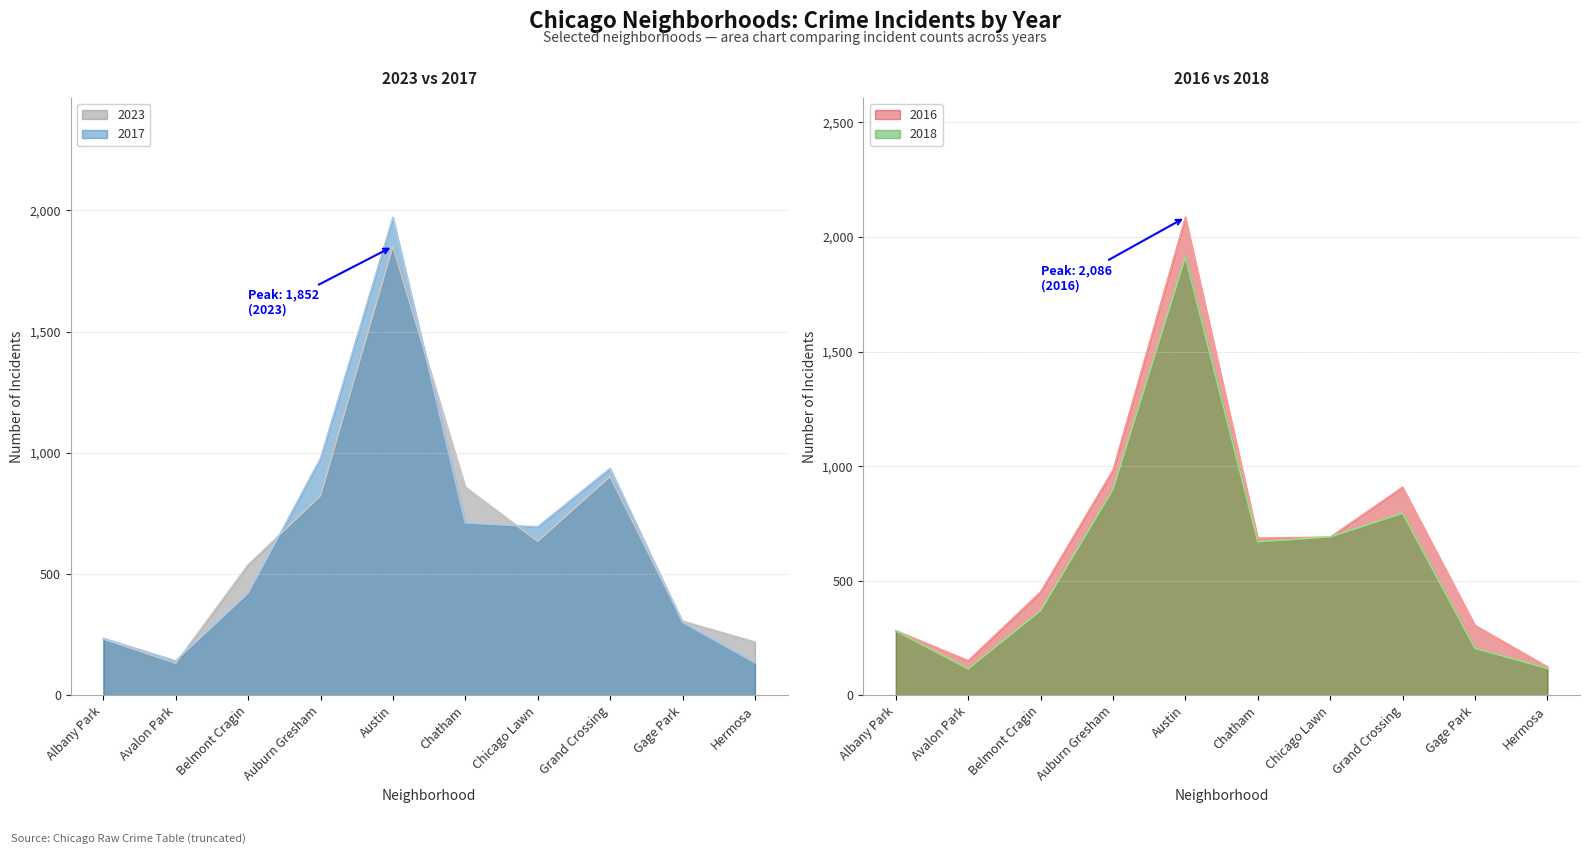

What is the minimum value for 2023?

132